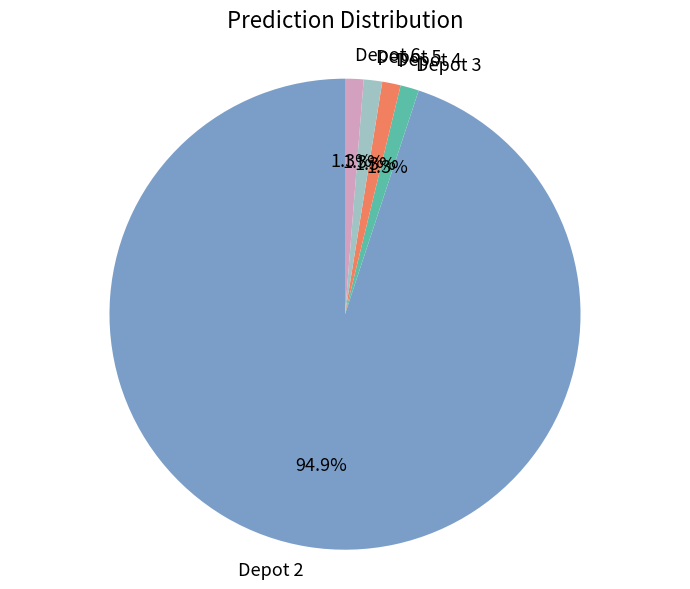

Is there a majority slice in this chart?

Yes